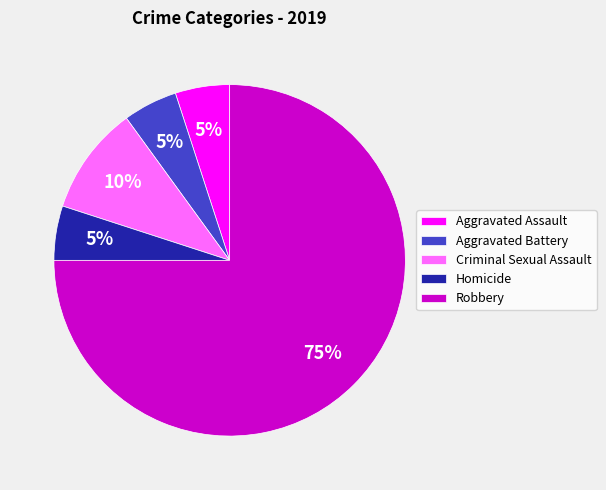

To the nearest percent, what is the combined percentage of Homicide and Aggravated Assault?

10%